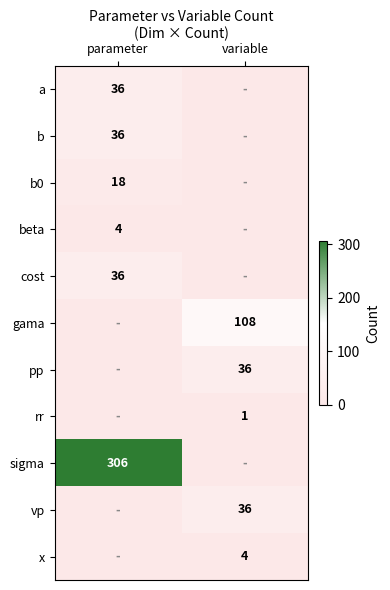

Between parameter and variable, which is larger?

parameter